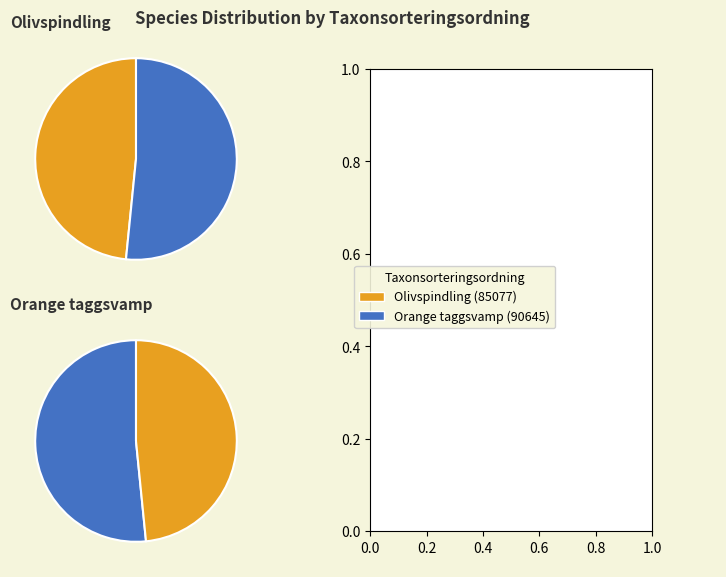

How many segments does this pie chart have?

2